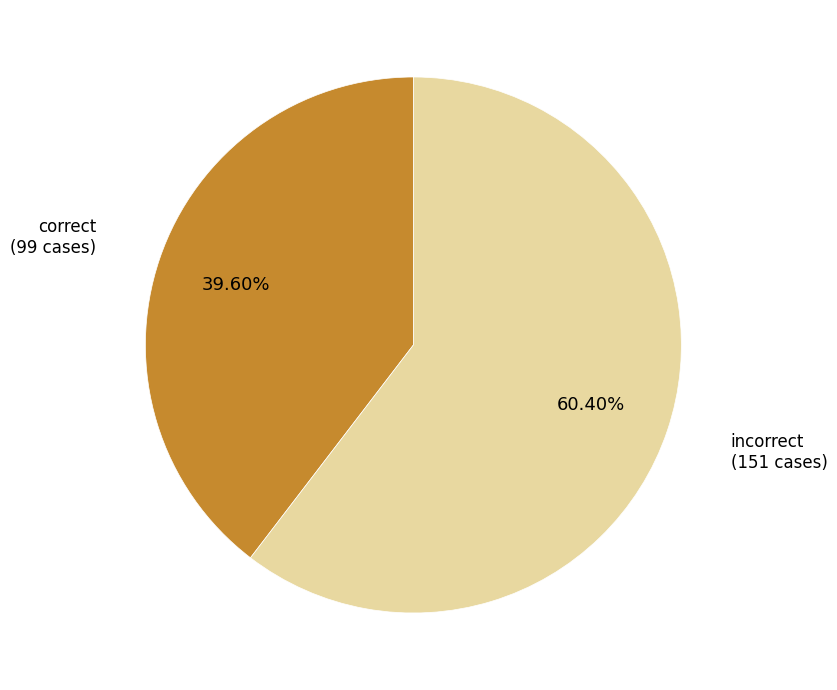

Is there a majority slice in this chart?

Yes